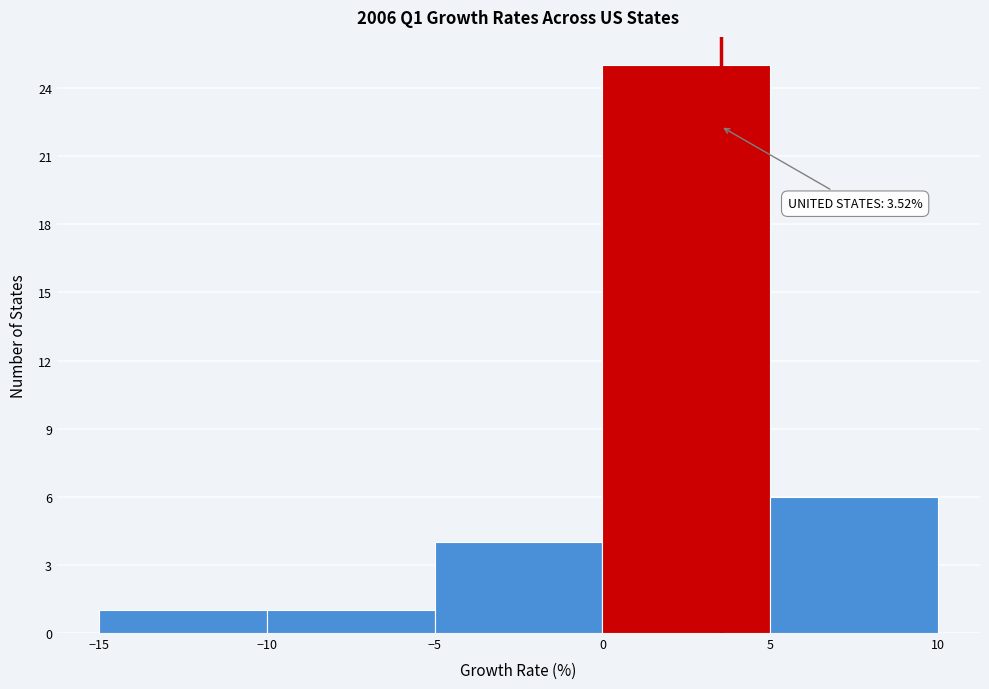

Over which range of the x-axis is the bar tallest?

0 to 5